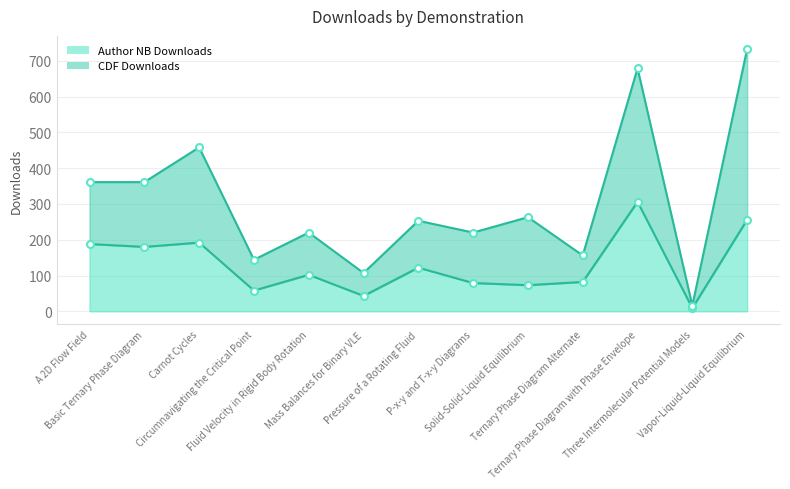

What is the difference between the highest and lowest values at Circumnavigating the Critical Point?

86